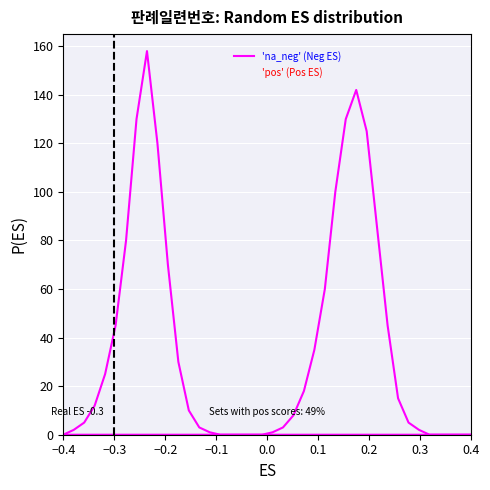

What is the value of the 'na_neg' (Neg ES) point at the 12th from the left?

30